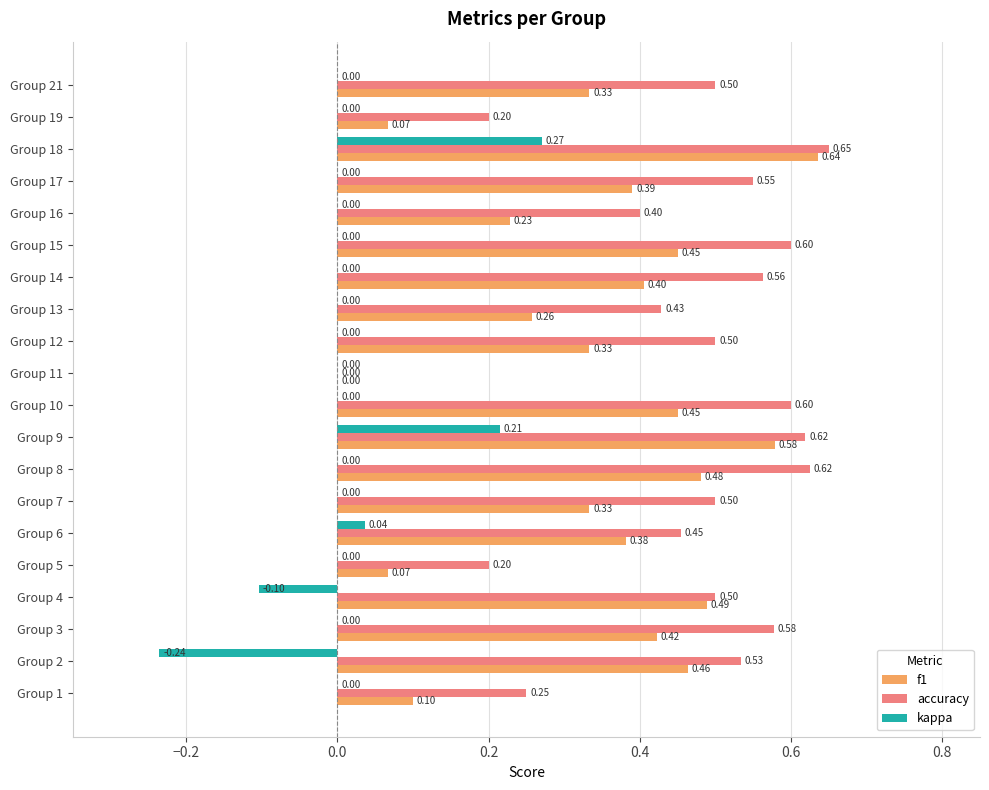

What is the sum of all accuracy values?

9.2